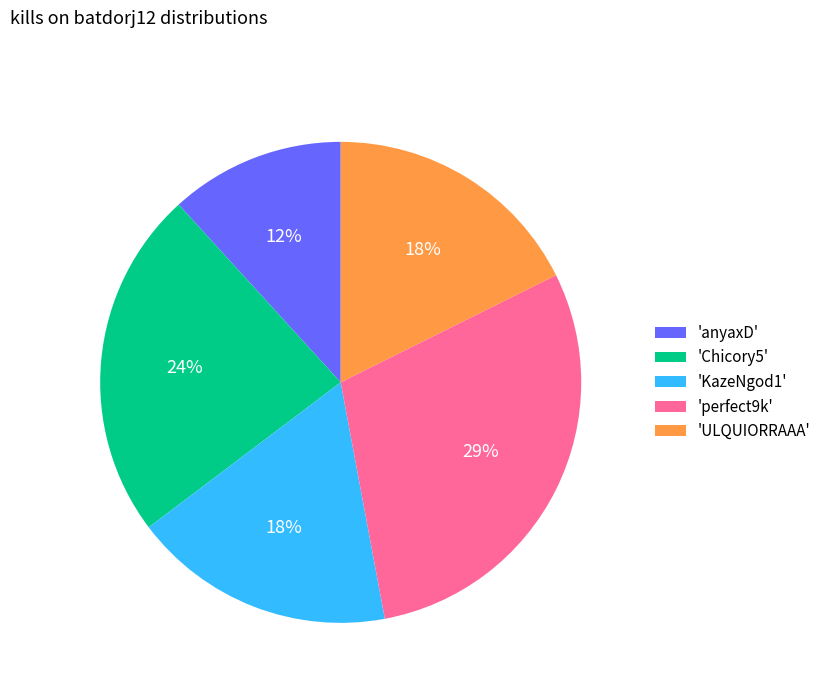

Is it true that 'Chicory5' is 24% of the pie?

True